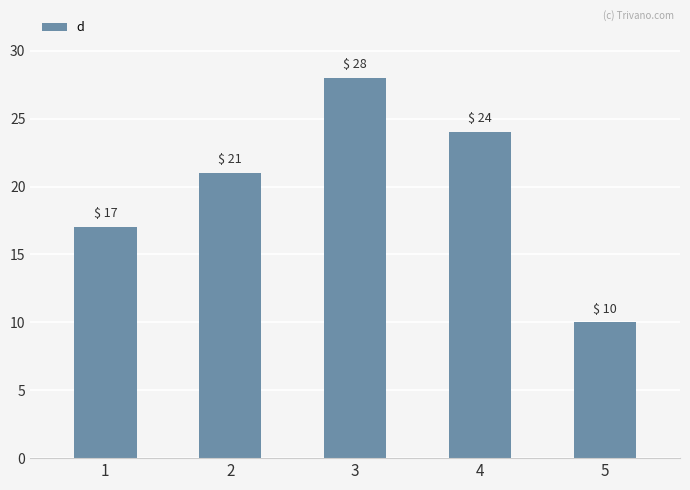

What is the difference between the values at 3 and 4?

4